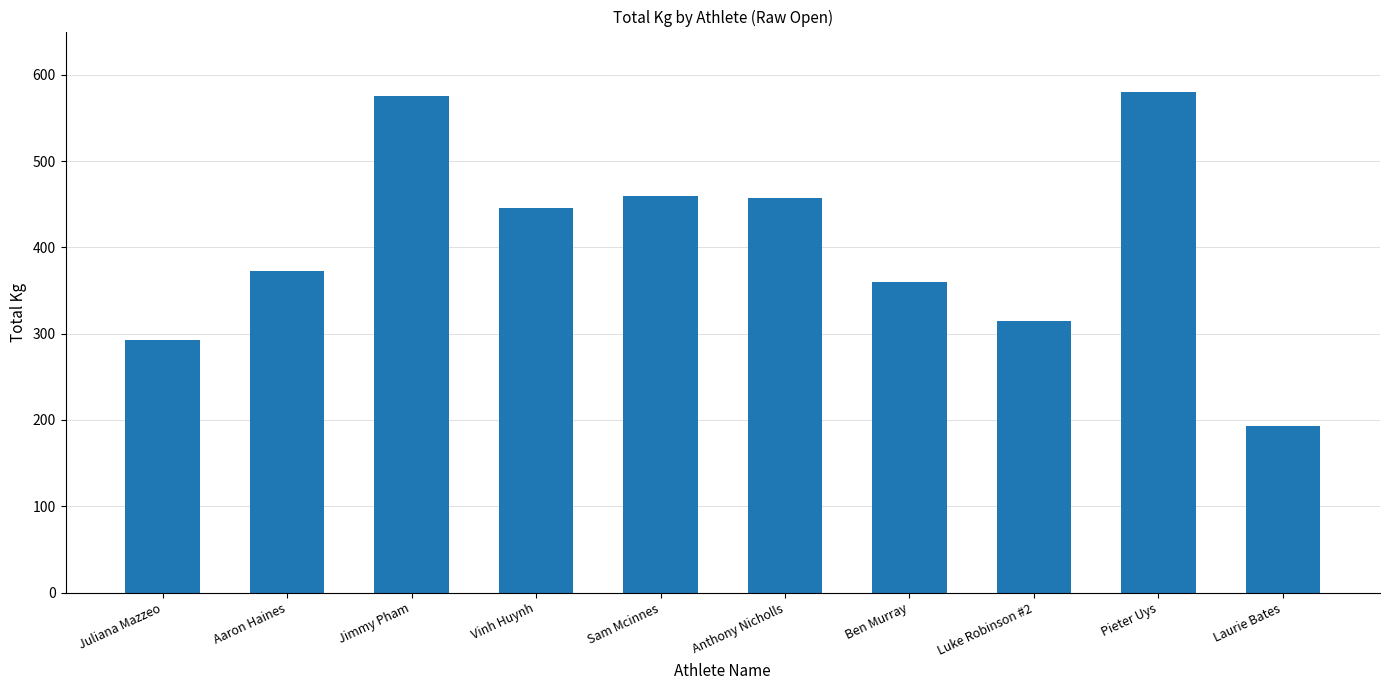

Which category has the lowest value across all series?

Laurie Bates